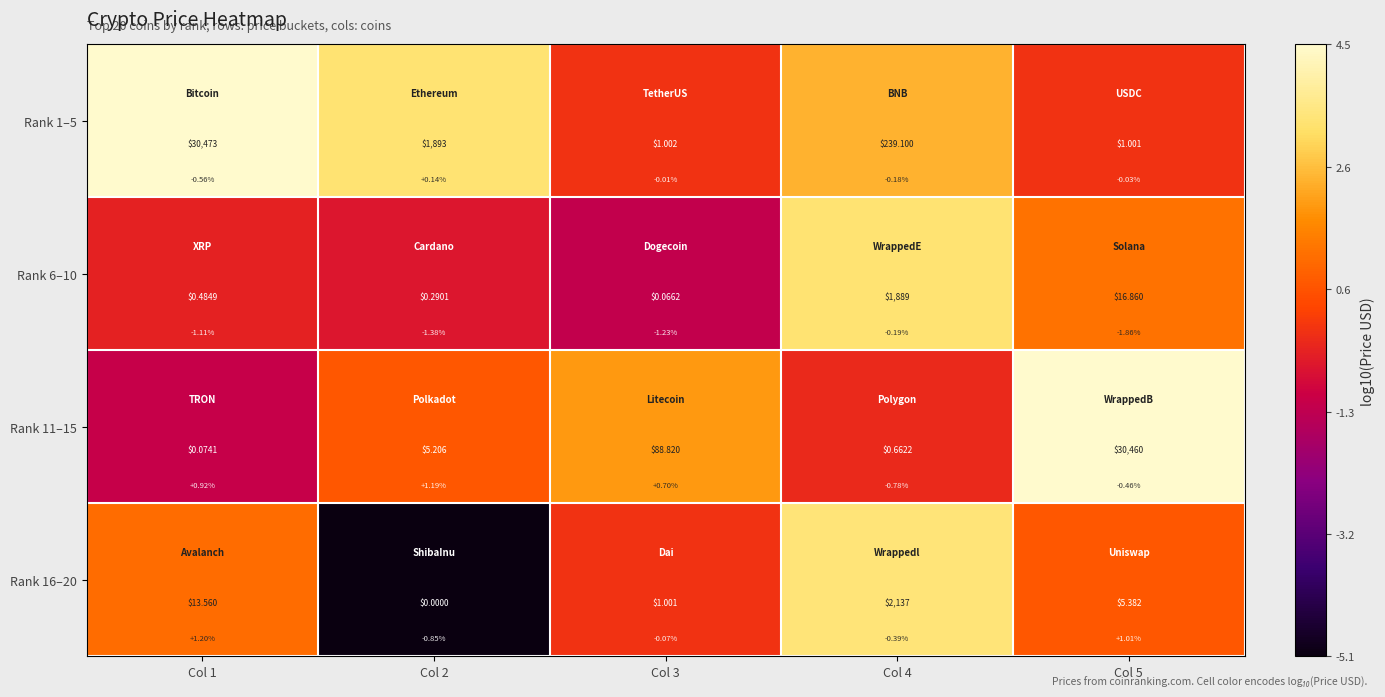

What is the maximum value for Rank 1–5?

4.5